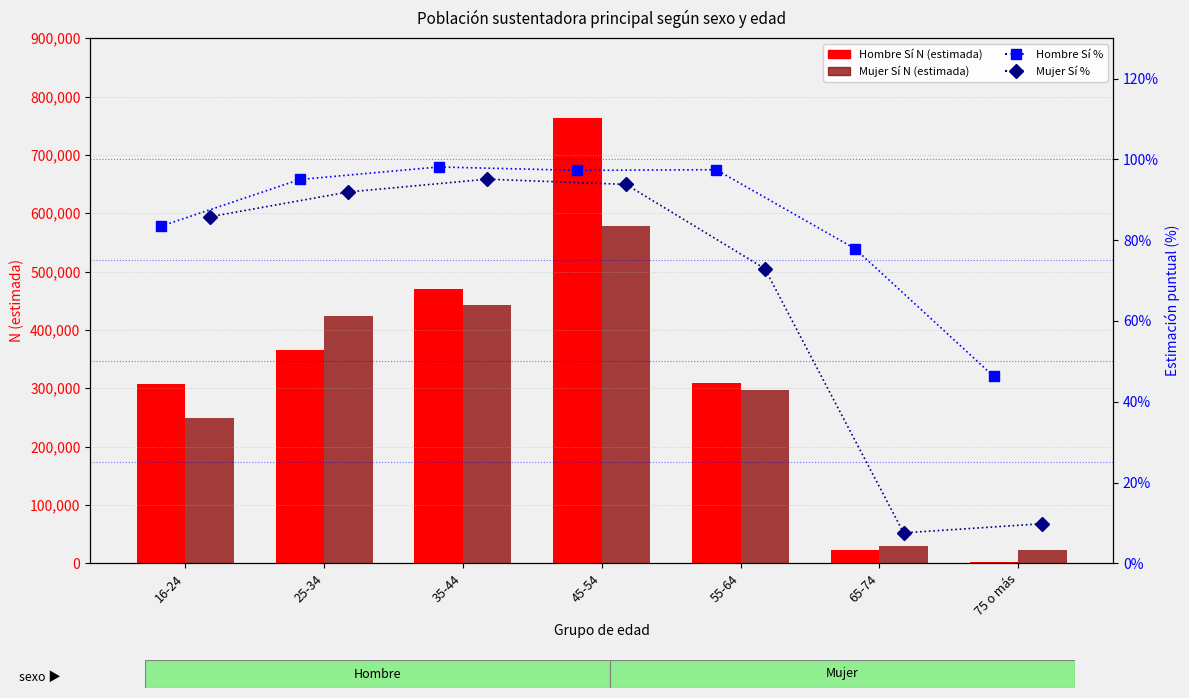

Rank the series by their maximum value, from highest to lowest.

Hombre Sí N (estimada), Mujer Sí N (estimada), Hombre Sí %, Mujer Sí %